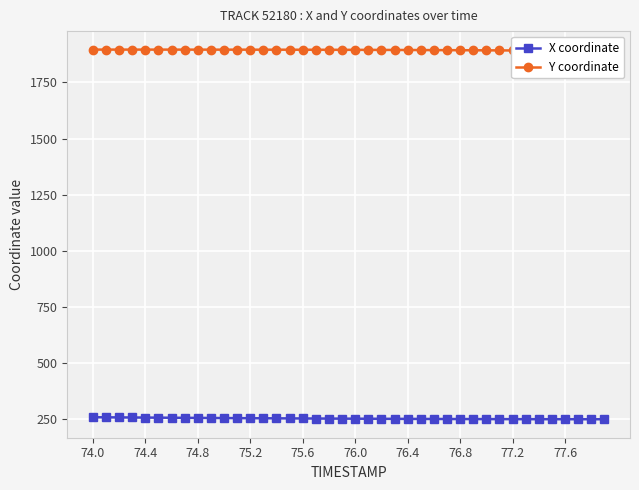

Which series has the largest range (max minus min)?

X coordinate